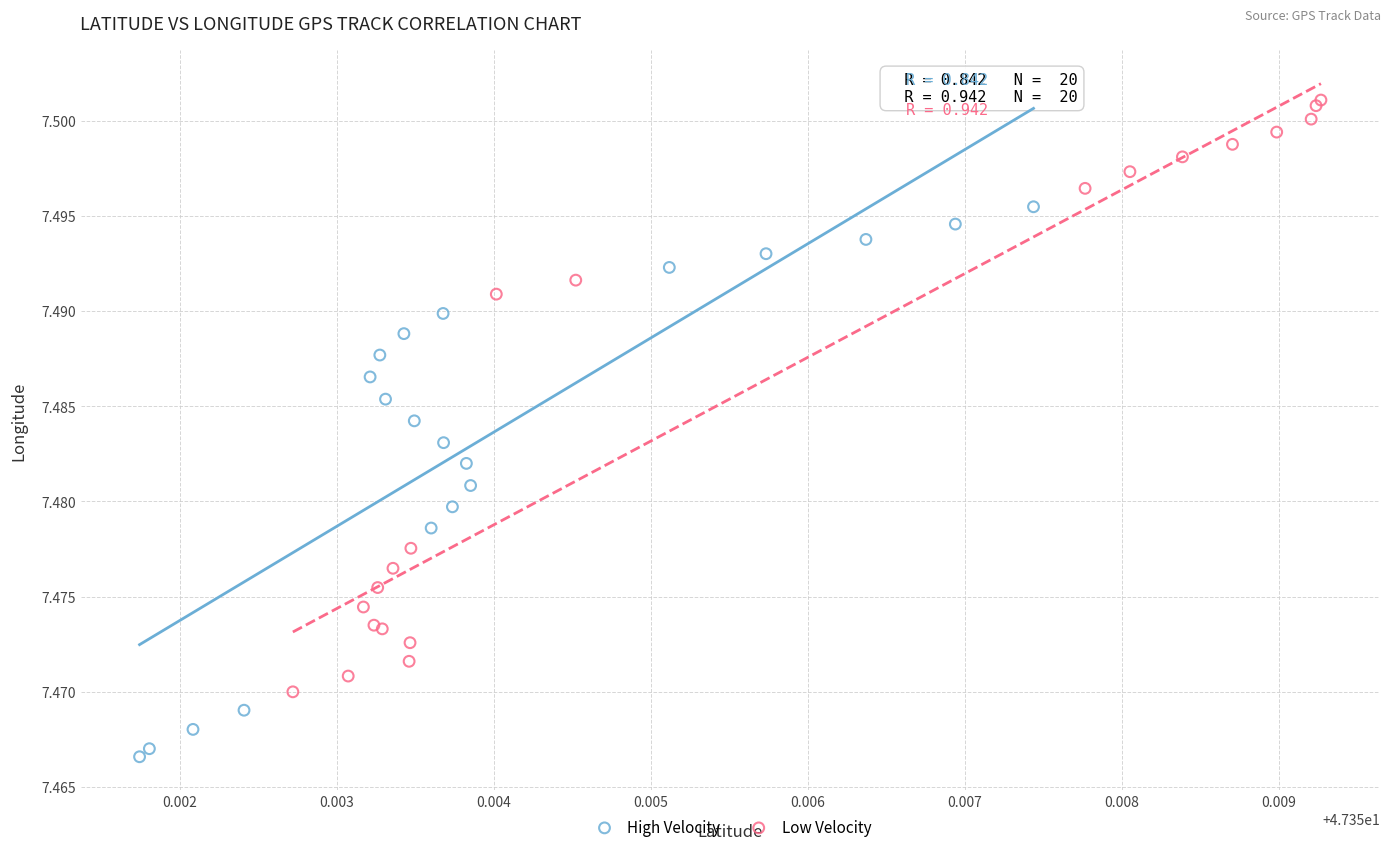

Which series contains the lowest Y value?

High Velocity